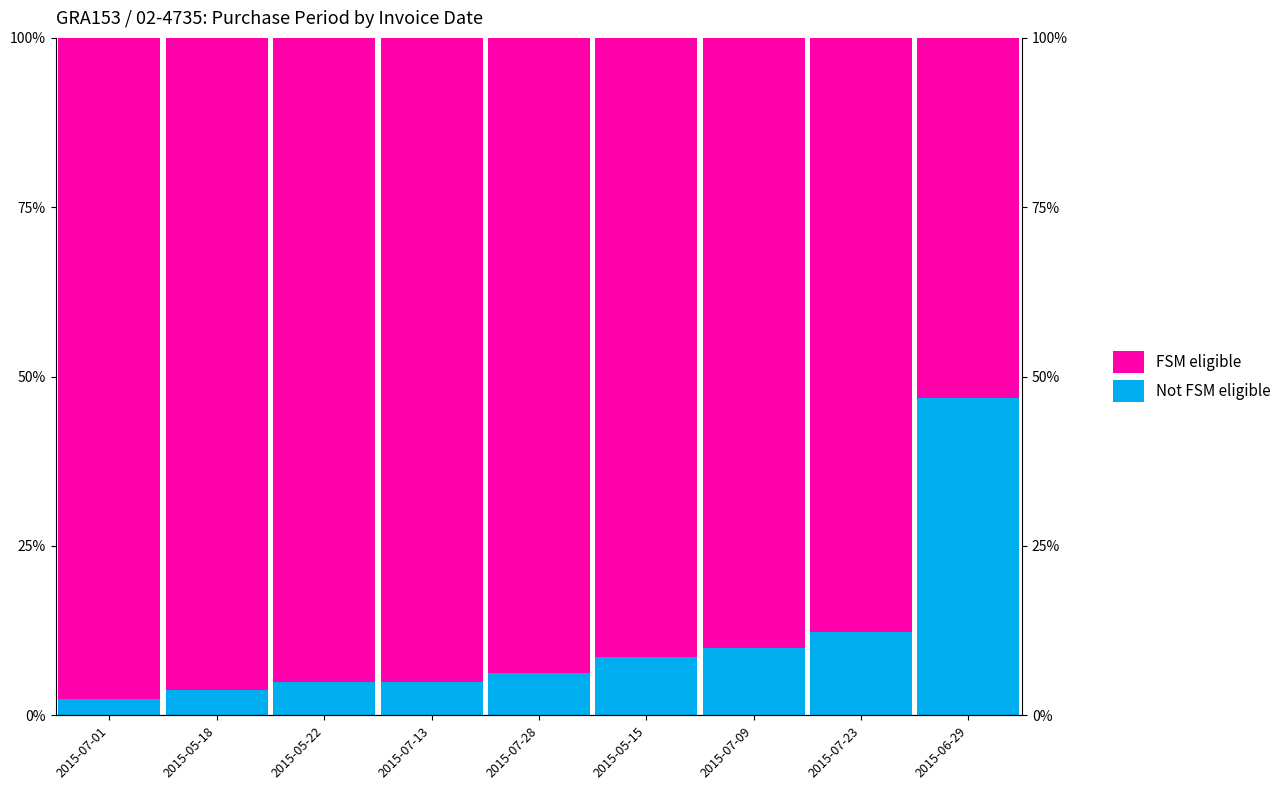

What is the maximum value for FSM eligible?

97.5